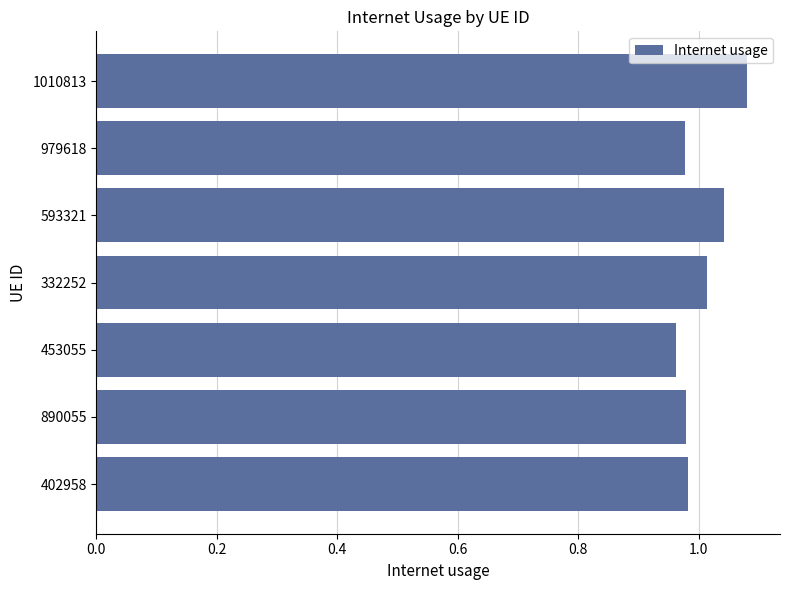

Which category has the highest value across all series?

1010813